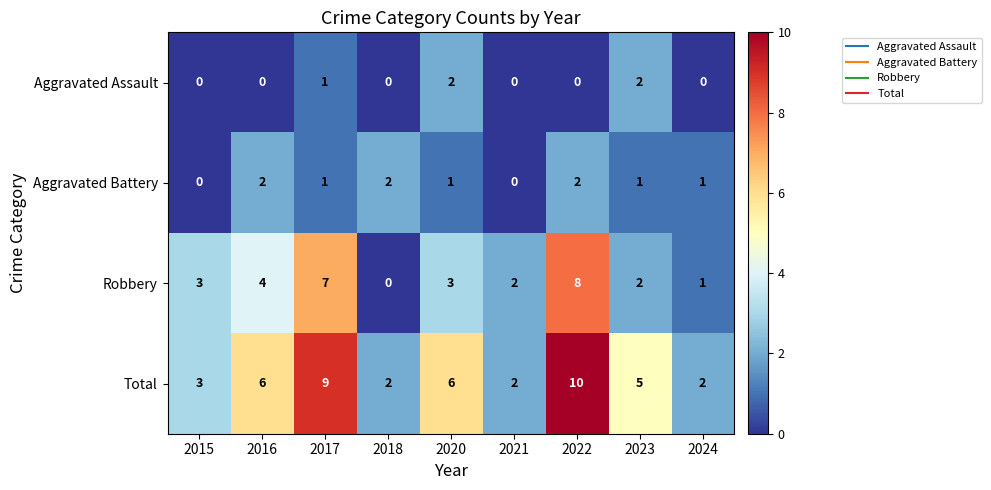

The value of Robbery at 2018 is 4. True or false?

False